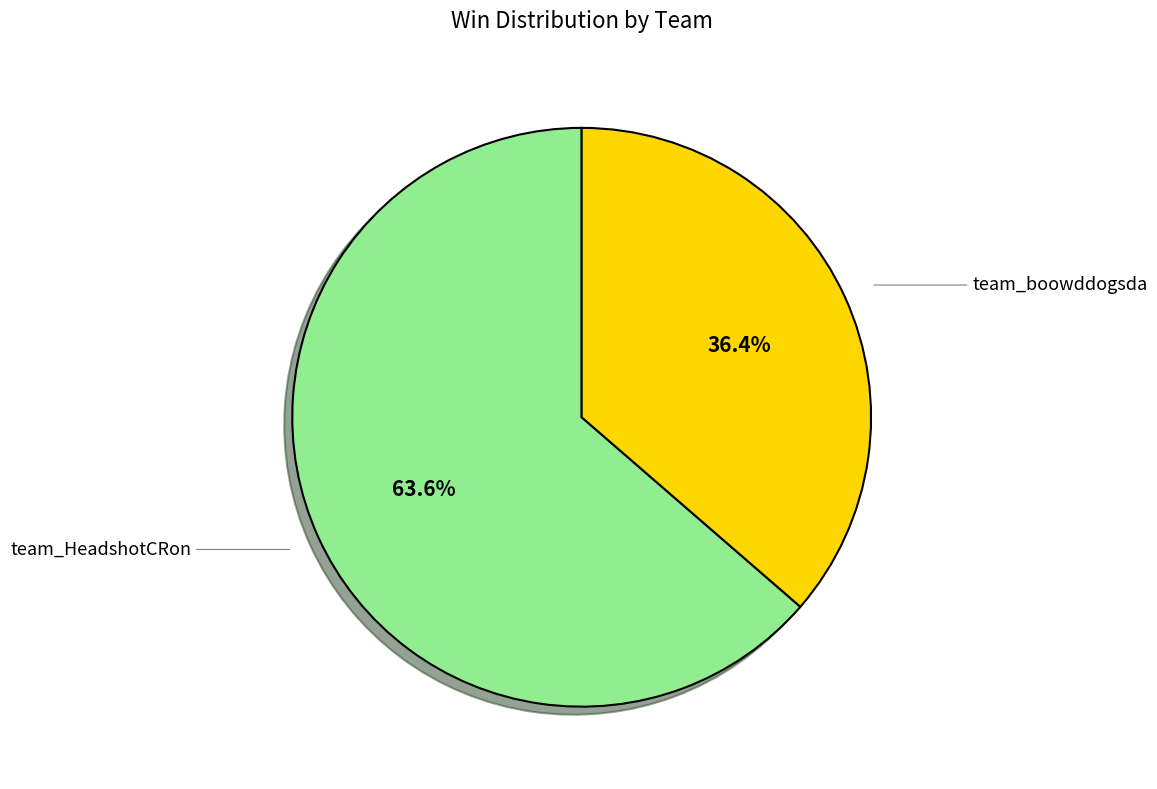

Is there any slice that represents more than half of the pie?

Yes